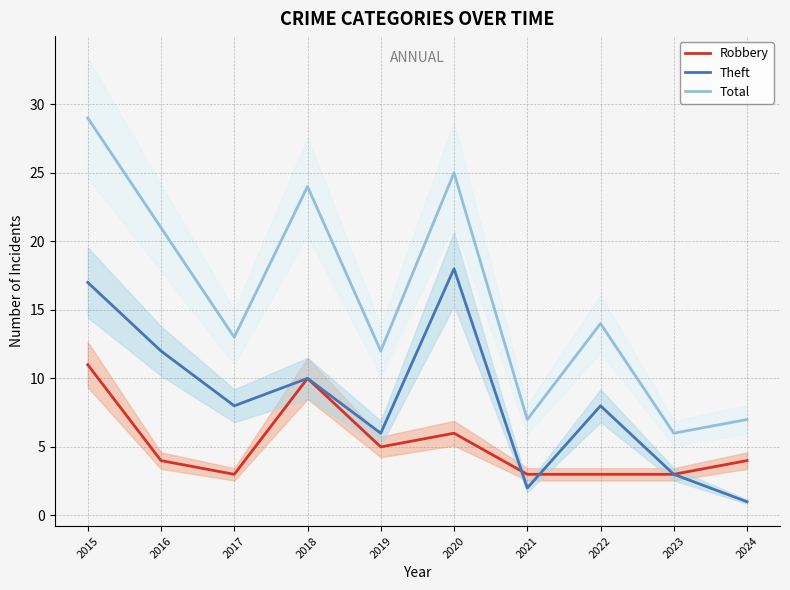

True or false: Total and Theft intersect in this chart.

False